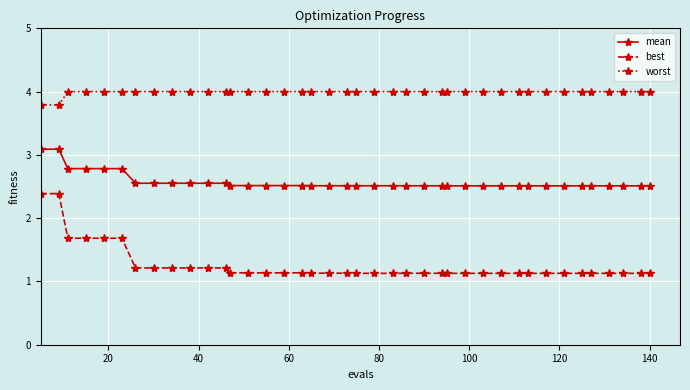

What is the lowest value of the worst series?

3.8